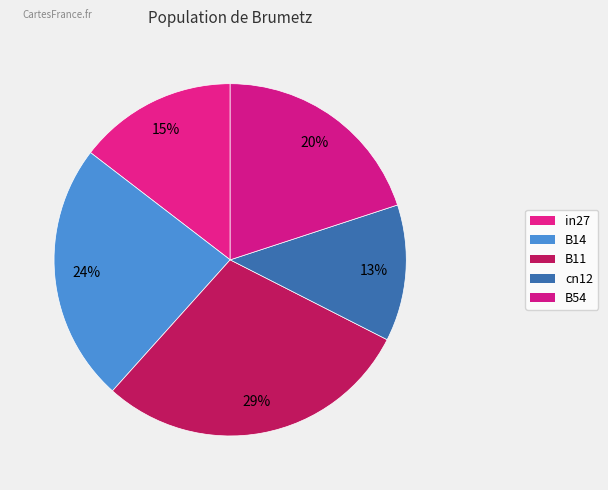

How much of the chart is everything except B54?

80.0%